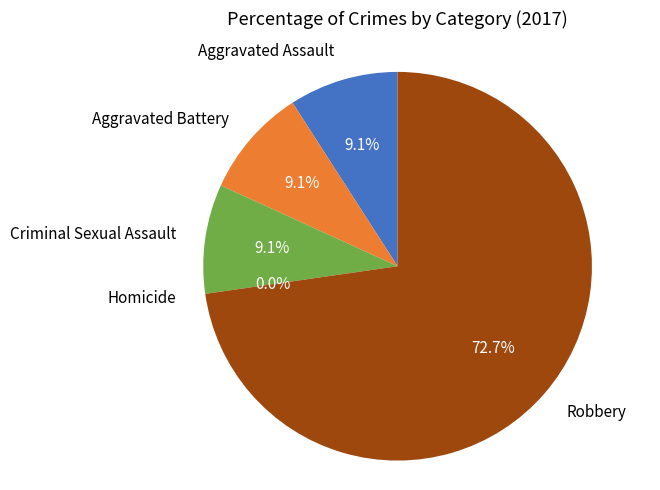

Approximately how many times larger is the value at Aggravated Battery compared to Criminal Sexual Assault?

1.0